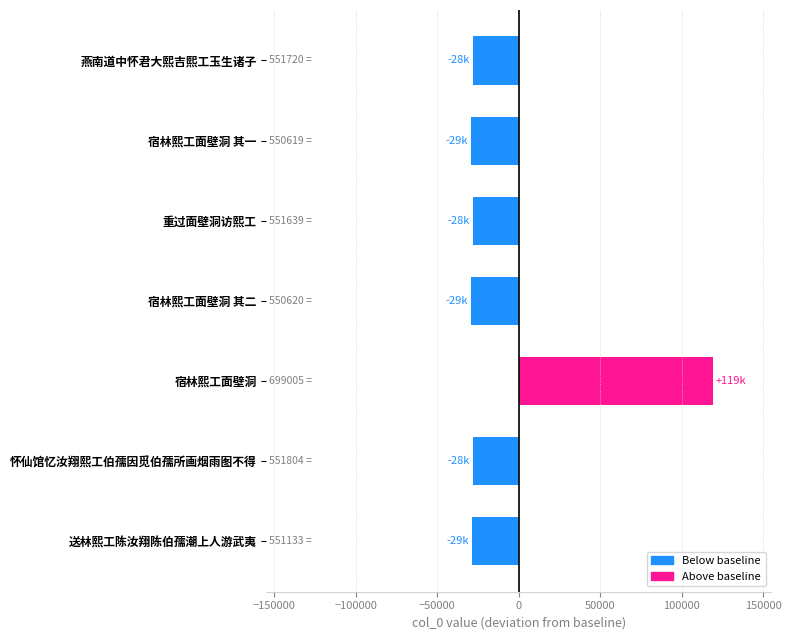

What is the smallest value displayed?

-29381